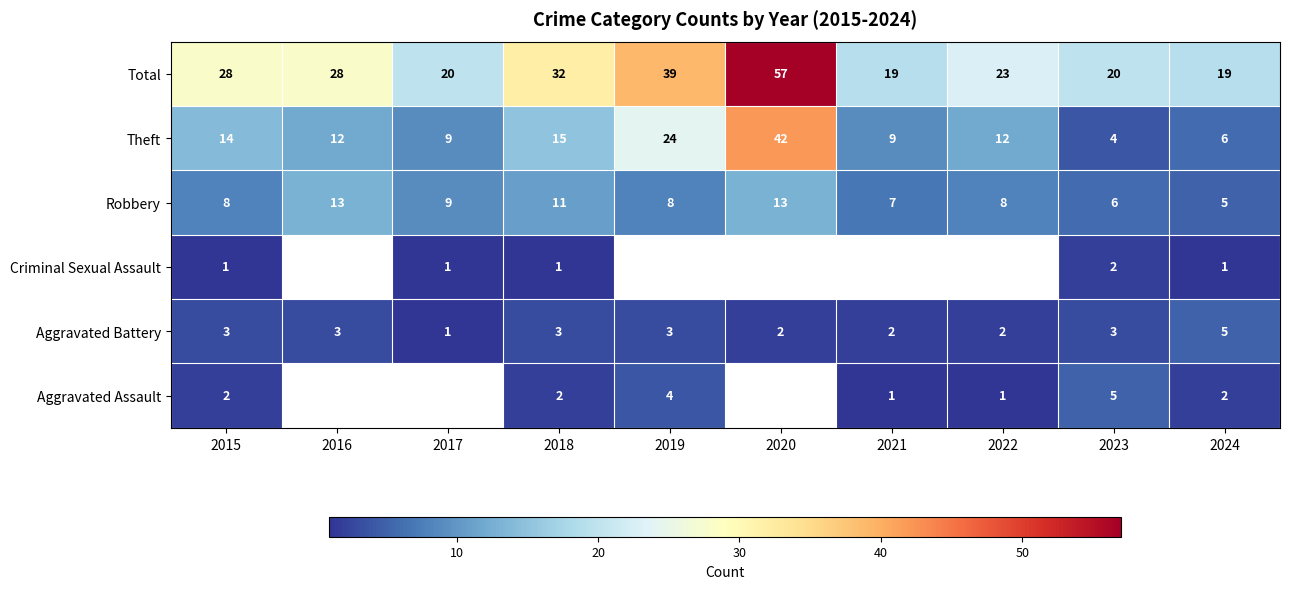

Which has a higher value, 2018 or 2022?

2018